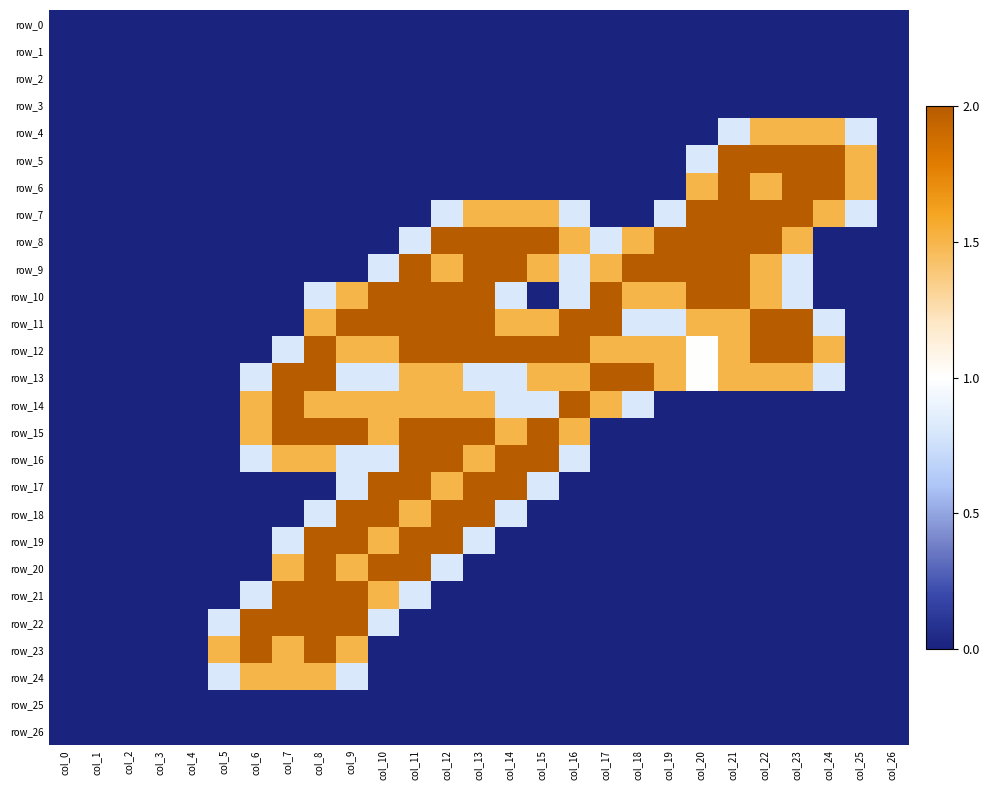

Where is row_0 nearest to the value 0?

col_0